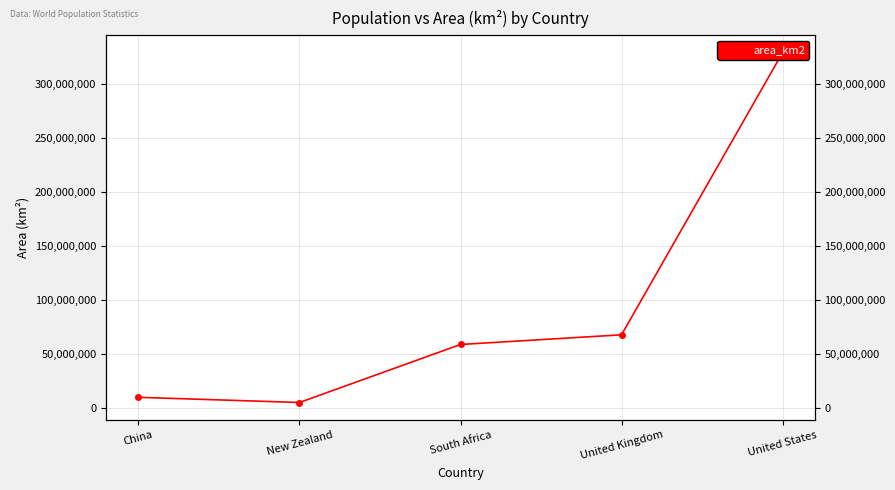

What is the approximate value at China, to the nearest 10?

9596960